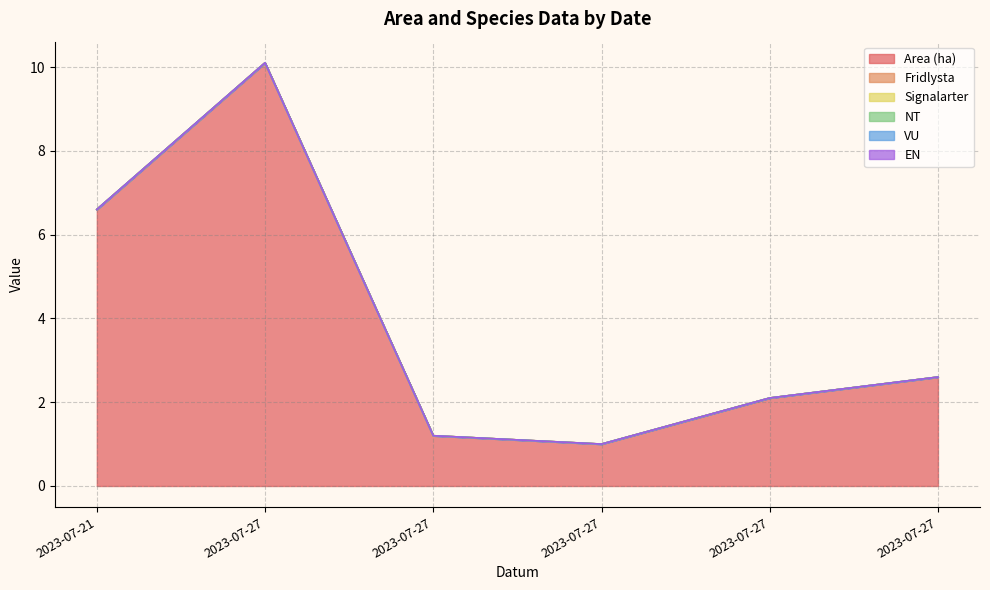

Which has a higher value, 2023-07-27 or 2023-07-27?

2023-07-27